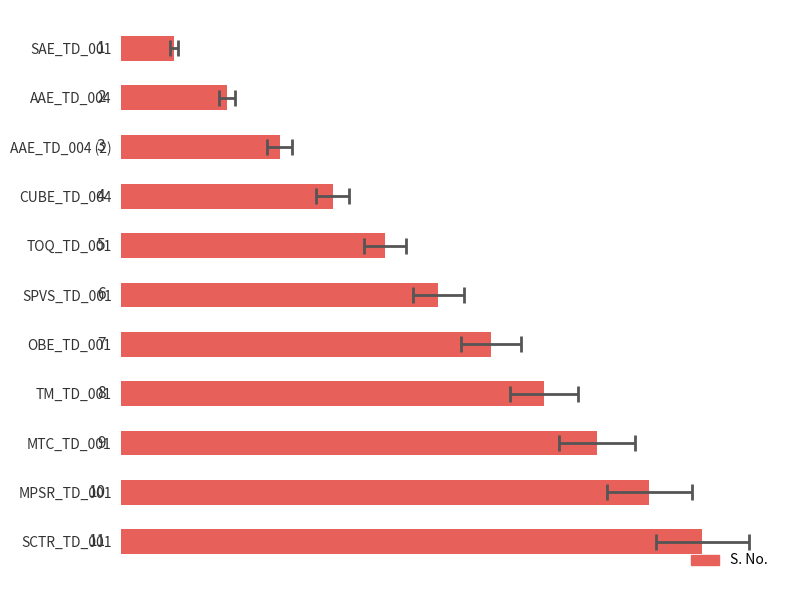

True or false: the data shows 1 at SAE_TD_001.

True